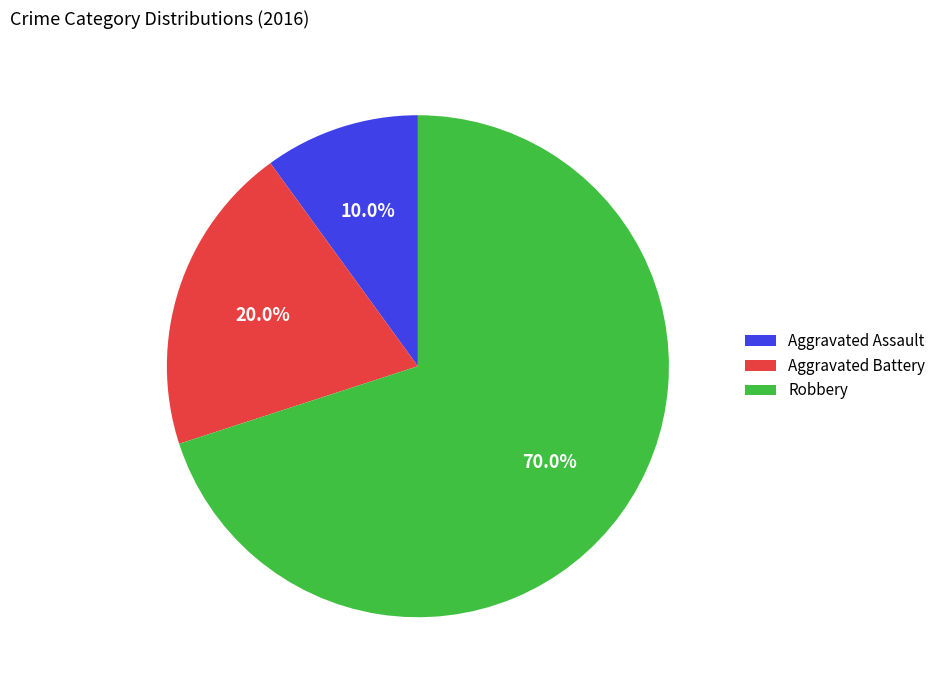

True or false: Aggravated Battery accounts for 20% of the total.

True